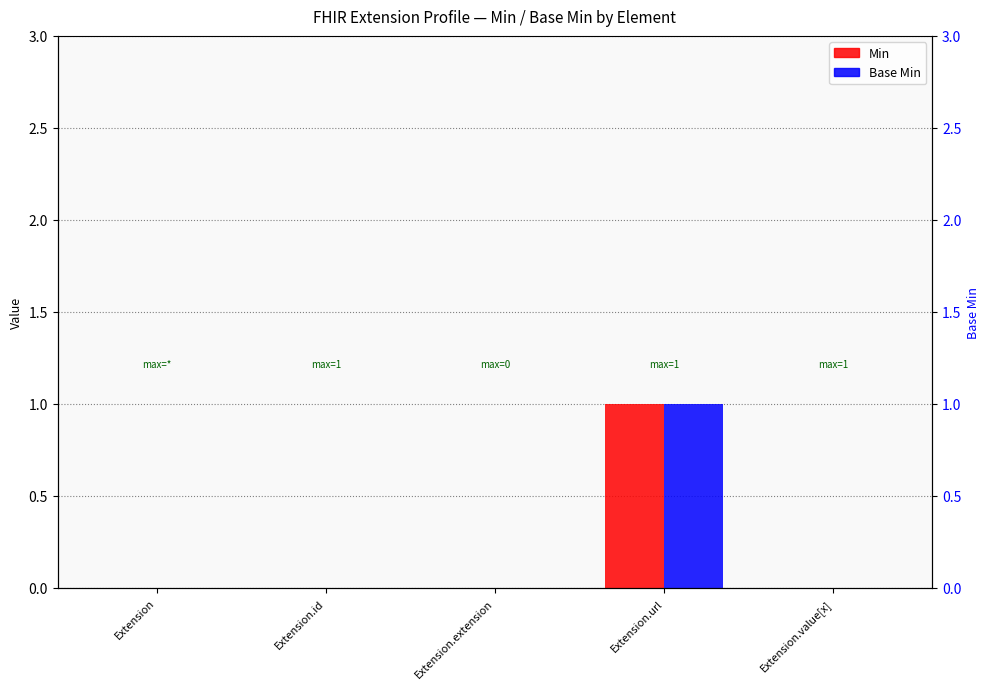

Between Extension.url and Extension, which is larger?

Extension.url